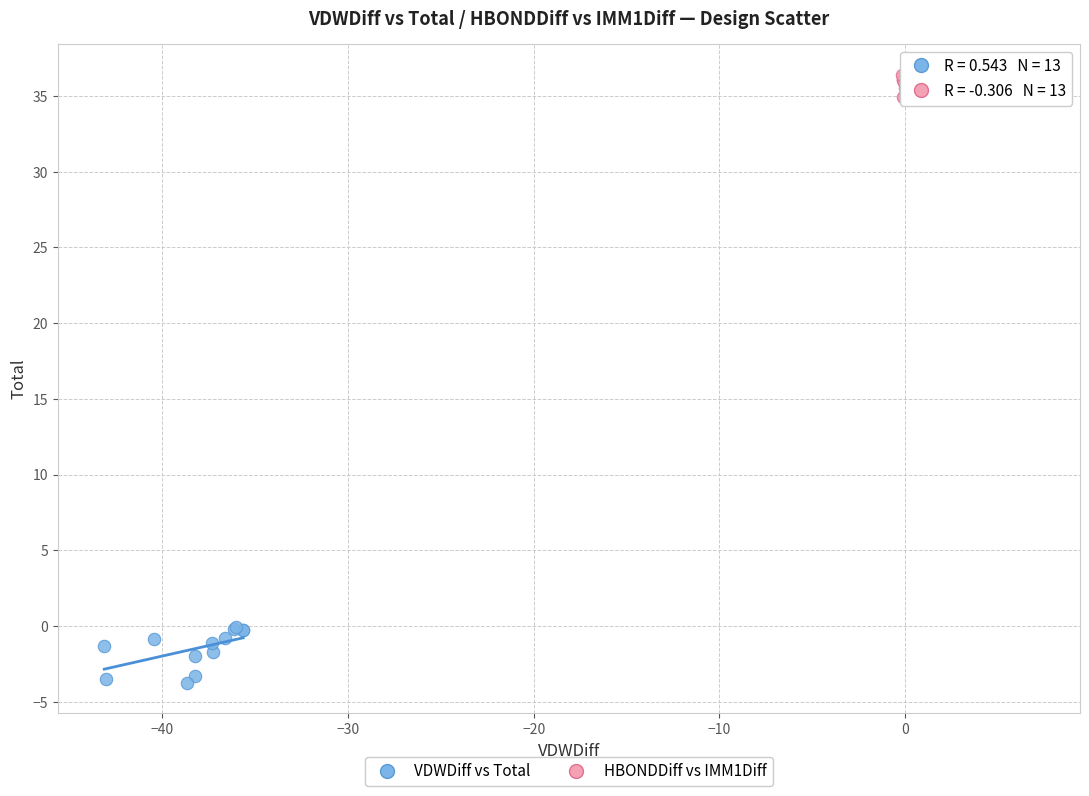

Which series reaches the maximum Y coordinate?

HBONDDiff vs IMM1Diff